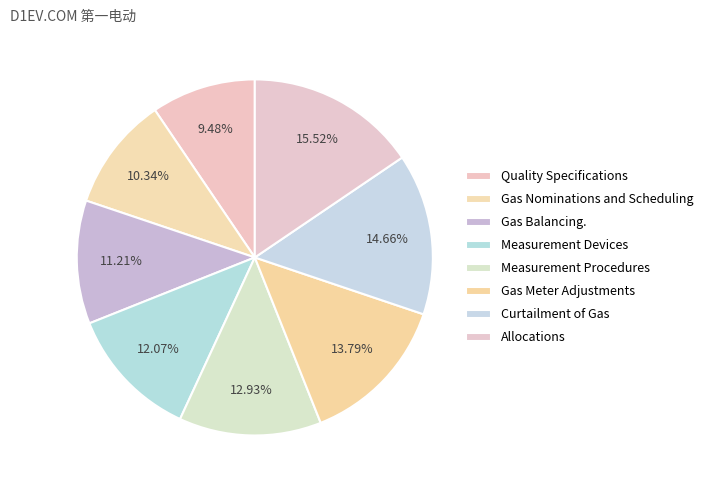

To the nearest percent, what is the difference between the largest and smallest slice percentages?

6%